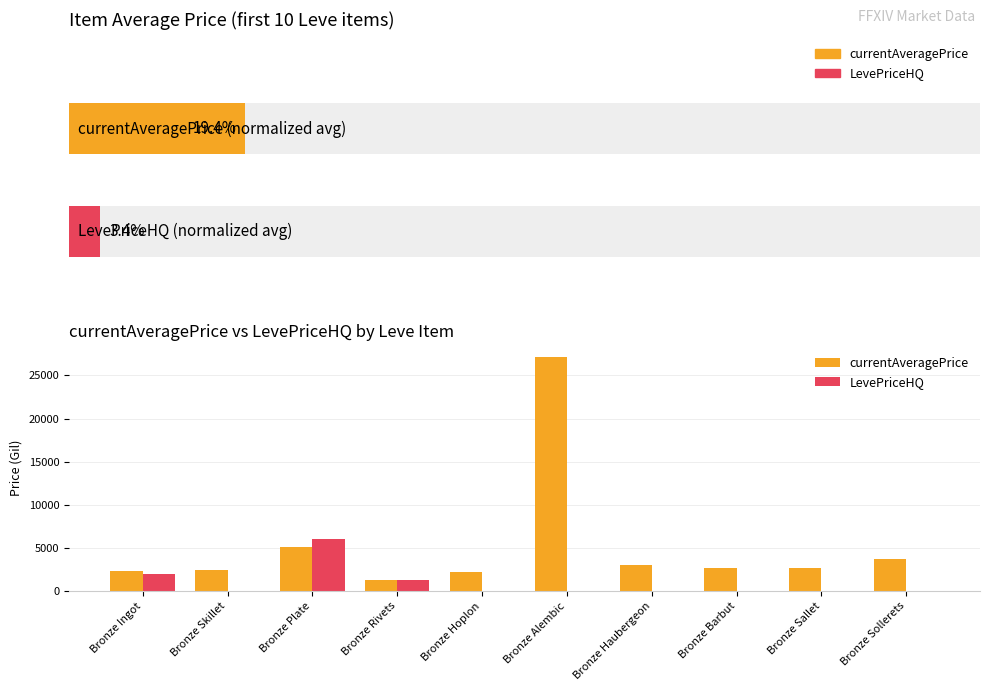

Which category has the lowest value in the LevePriceHQ series?

Bronze Skillet